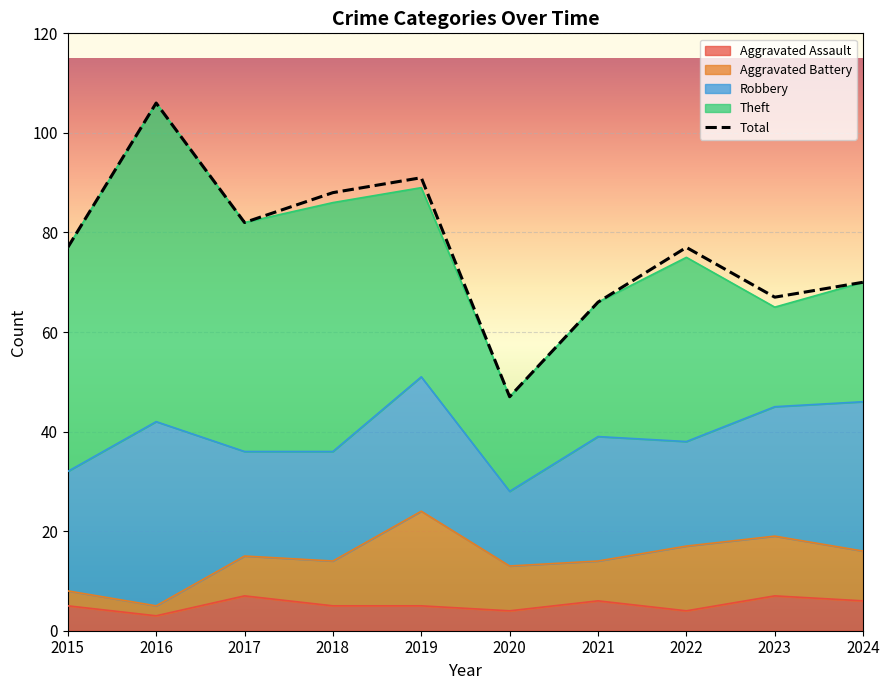

Reading right to left, extract all data points from this chart.

Aggravated Assault: 6	7	4	6	4	5	5	7	3	5
Aggravated Battery: 10	12	13	8	9	19	9	8	2	3
Robbery: 30	26	21	25	15	27	22	21	37	24
Theft: 24	20	37	27	19	38	50	46	64	45
Total: 70	67	77	66	47	91	88	82	106	77